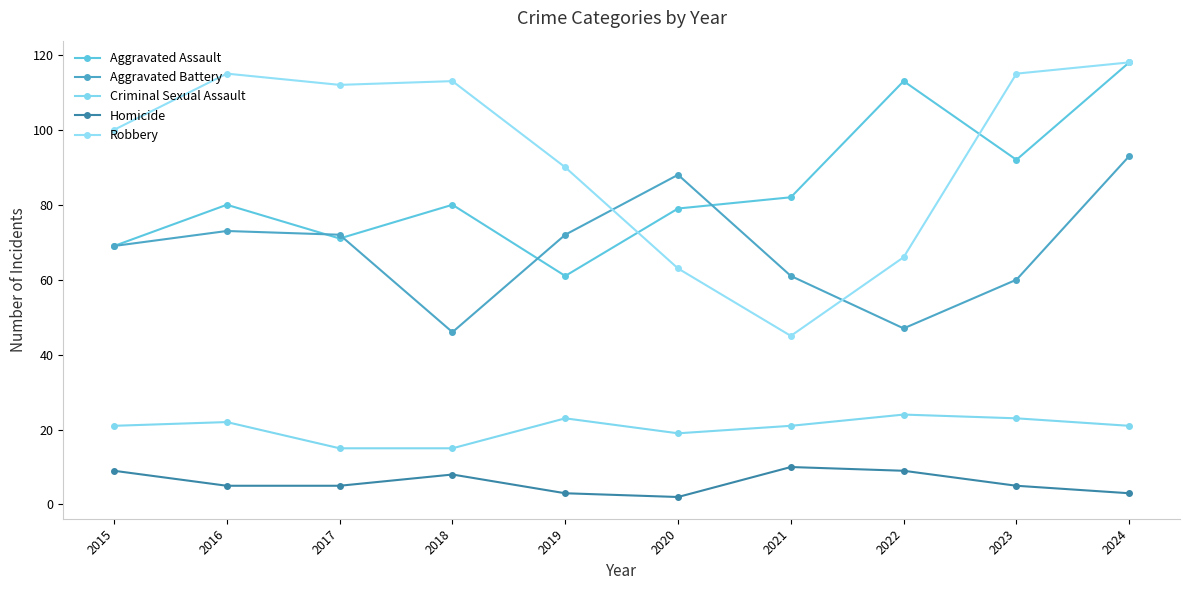

How many data points does each series have?

10